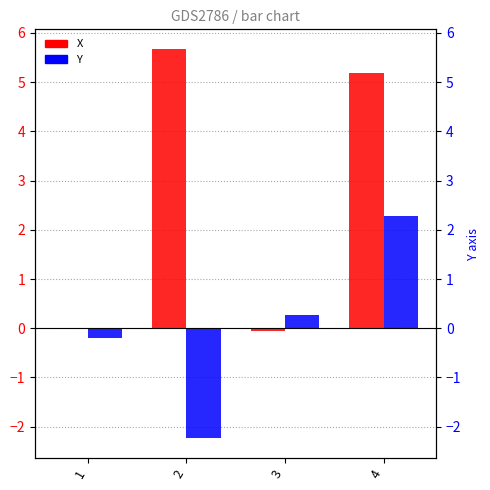

Rank the series by their average value, from highest to lowest.

X, Y